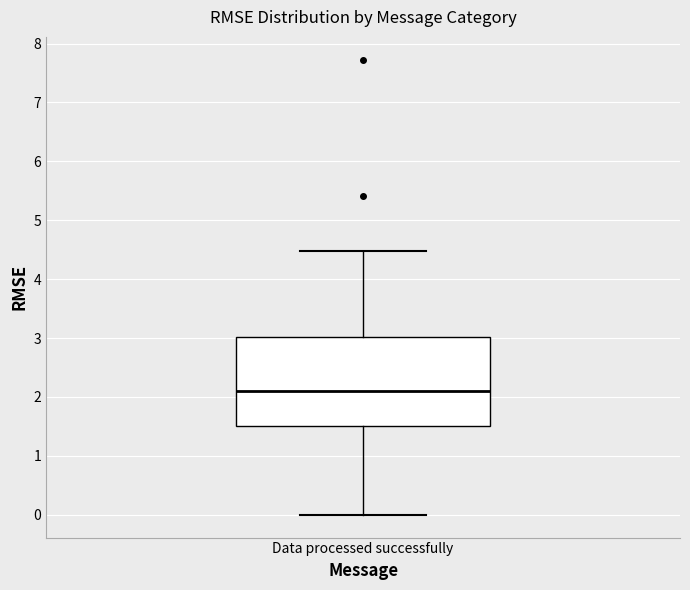

Transcribe this box plot: give where the median line is, the range the box spans, and where the two whiskers end, as read against the y-axis. The values are not printed on the chart, so give them approximately, as read against the axis.

median 2.1, box 1.5 to 3.0, whiskers 0.0 to 4.5